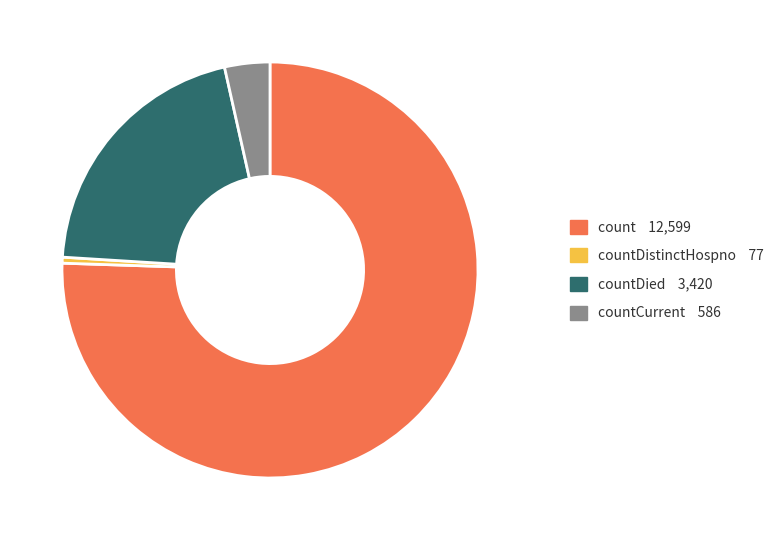

Is there any slice that represents more than half of the pie?

Yes